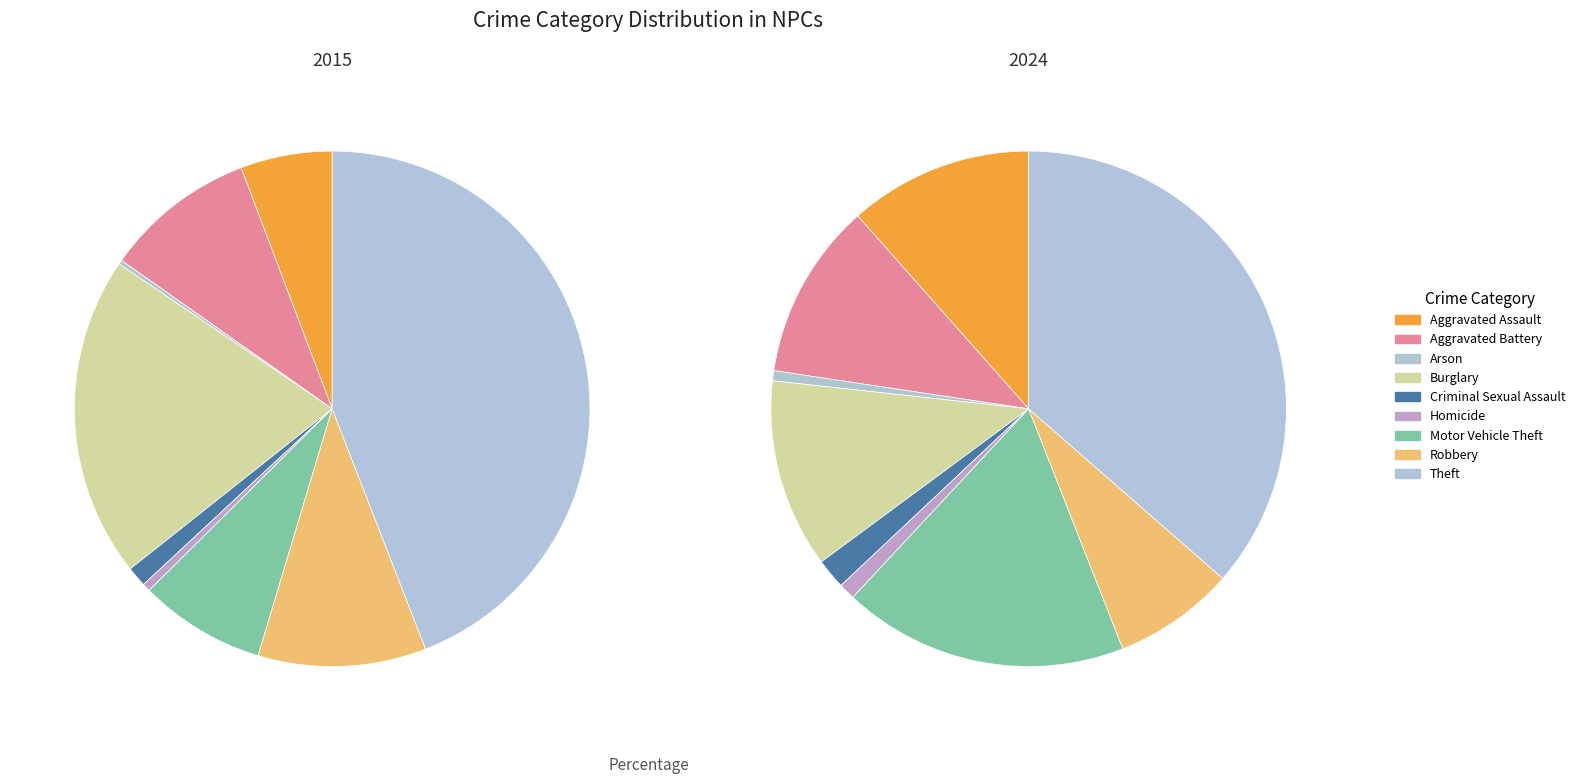

To the nearest percent, what is the combined percentage of Homicide and Aggravated Battery?

12%